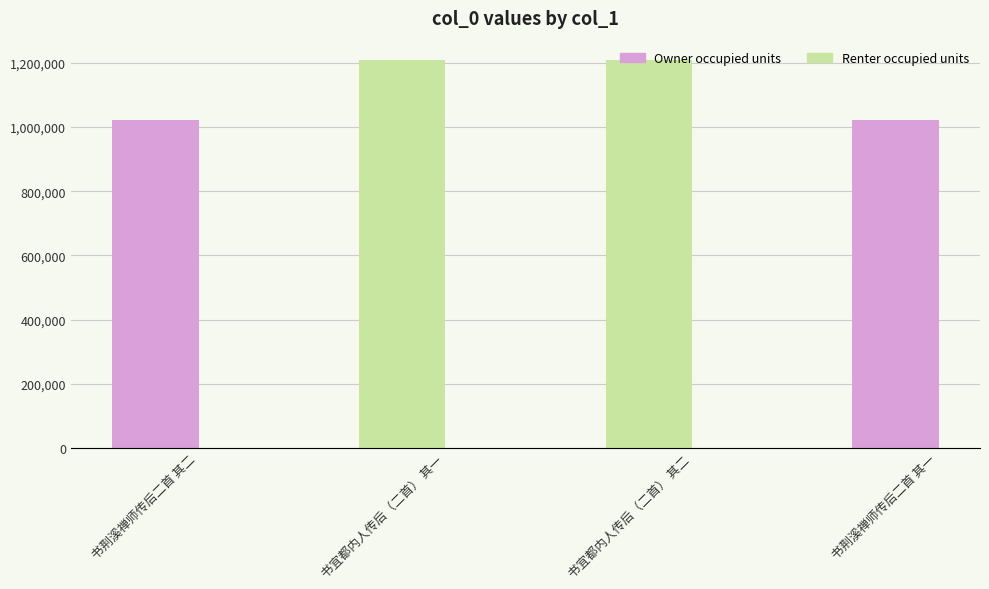

Is it true that Owner occupied units equals 1208695 at 书宜都内人传后（二首） 其一?

True